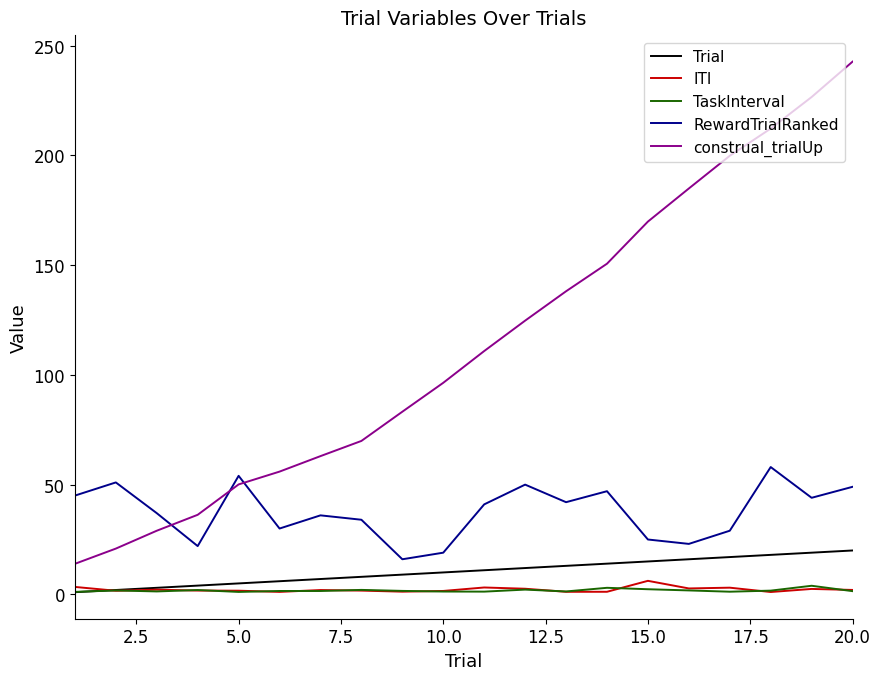

Which series has the largest range (max minus min)?

construal_trialUp